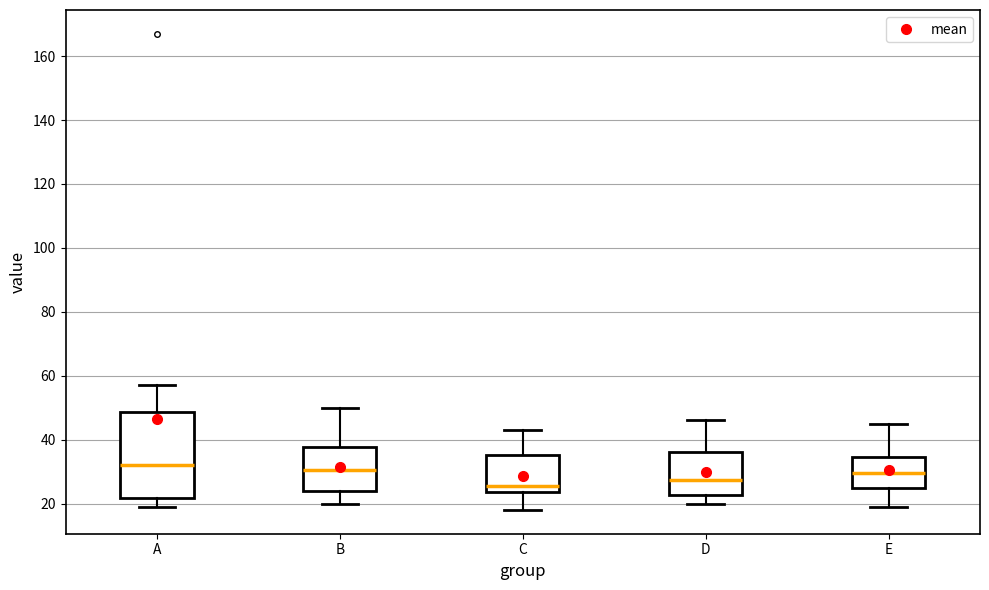

Where does the median line of the box for E sit on the y-axis? The values are not printed on the chart, so give them approximately, as read against the axis.

30